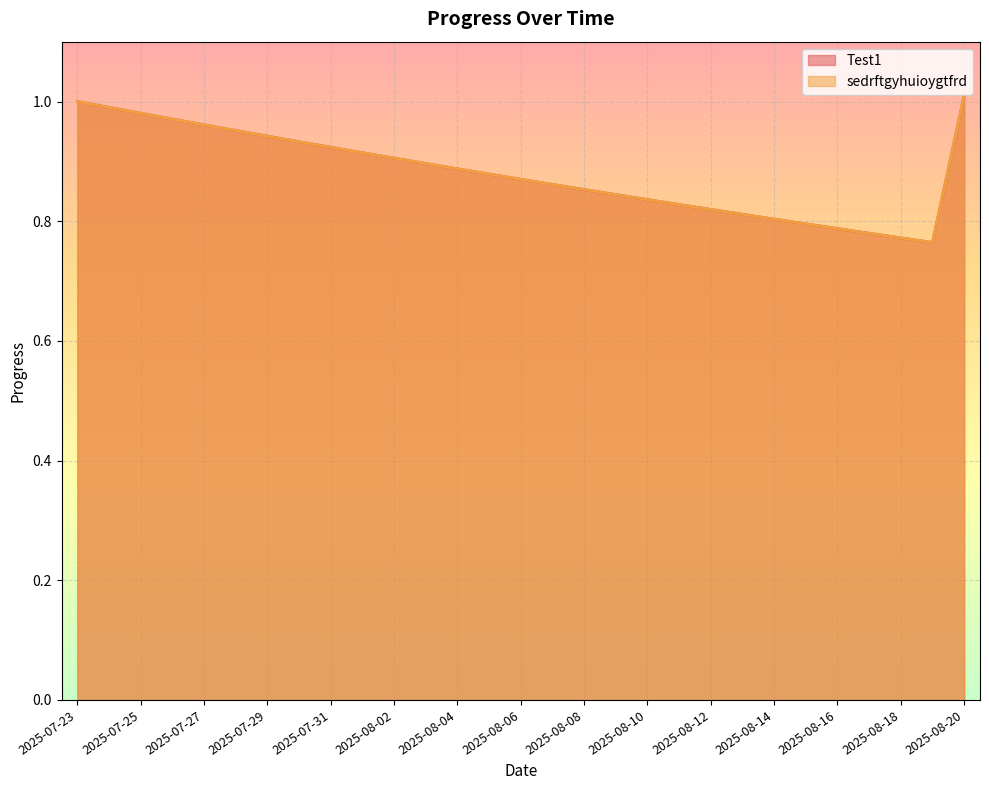

Rank the series by their maximum value, from highest to lowest.

Test1, sedrftgyhuioygtfrd